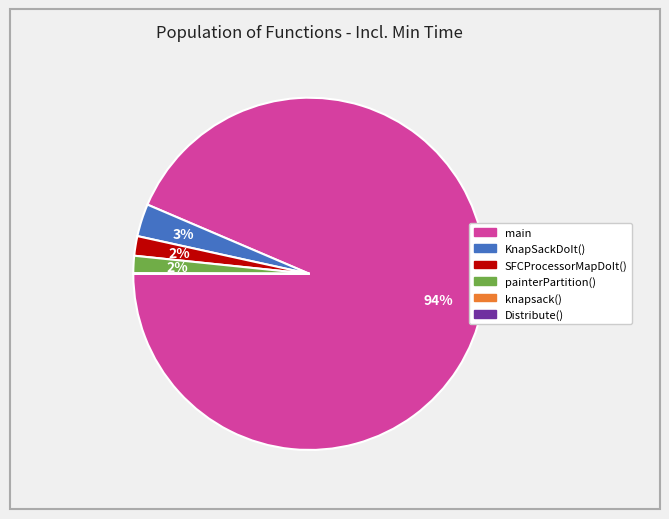

To the nearest percent, what is the average slice percentage?

17%